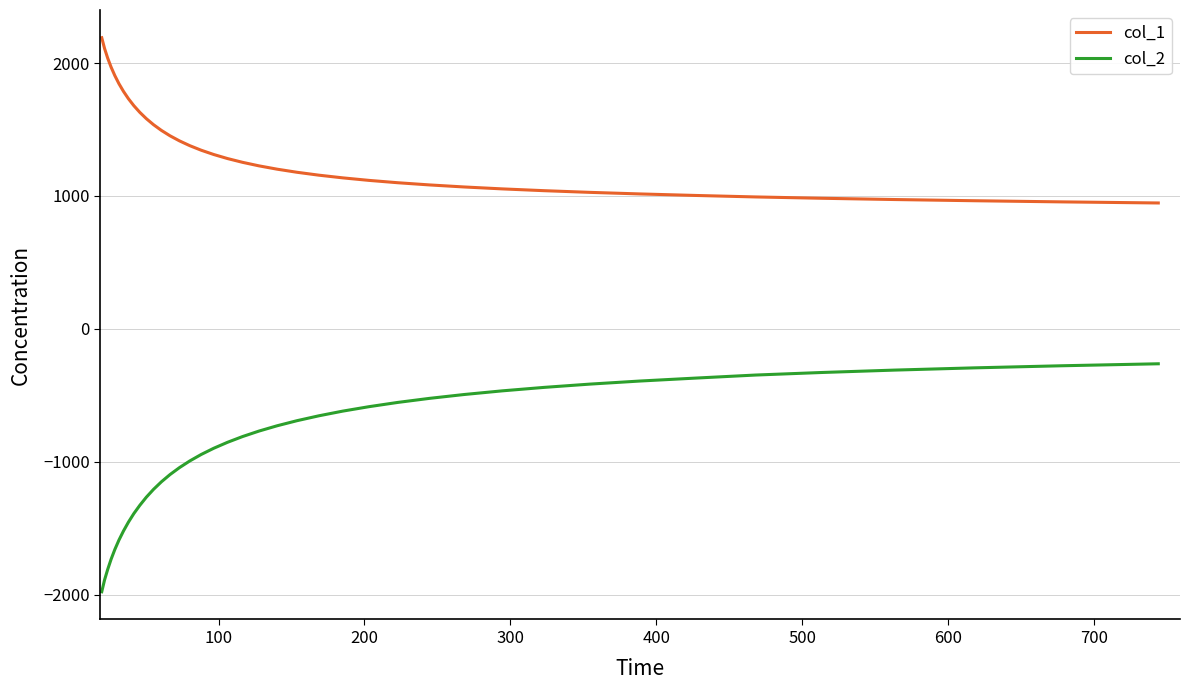

What is the average value of the col_1 series?

1354.1